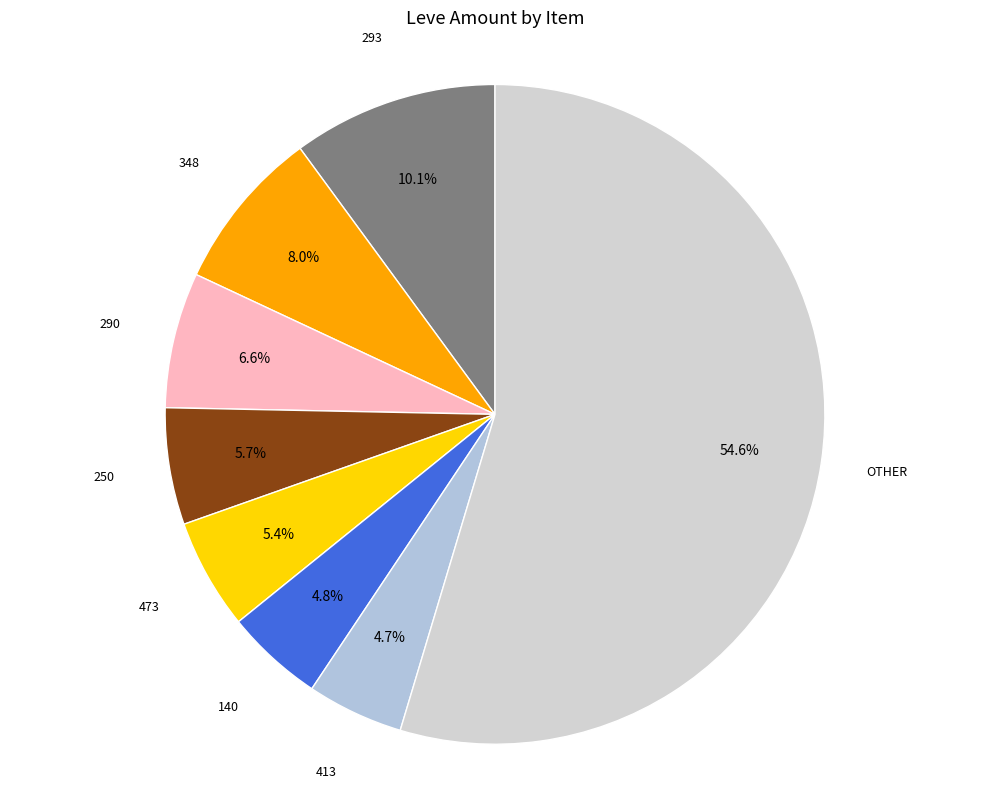

To the nearest percent, what is the difference between the largest and smallest slice percentages?

50%